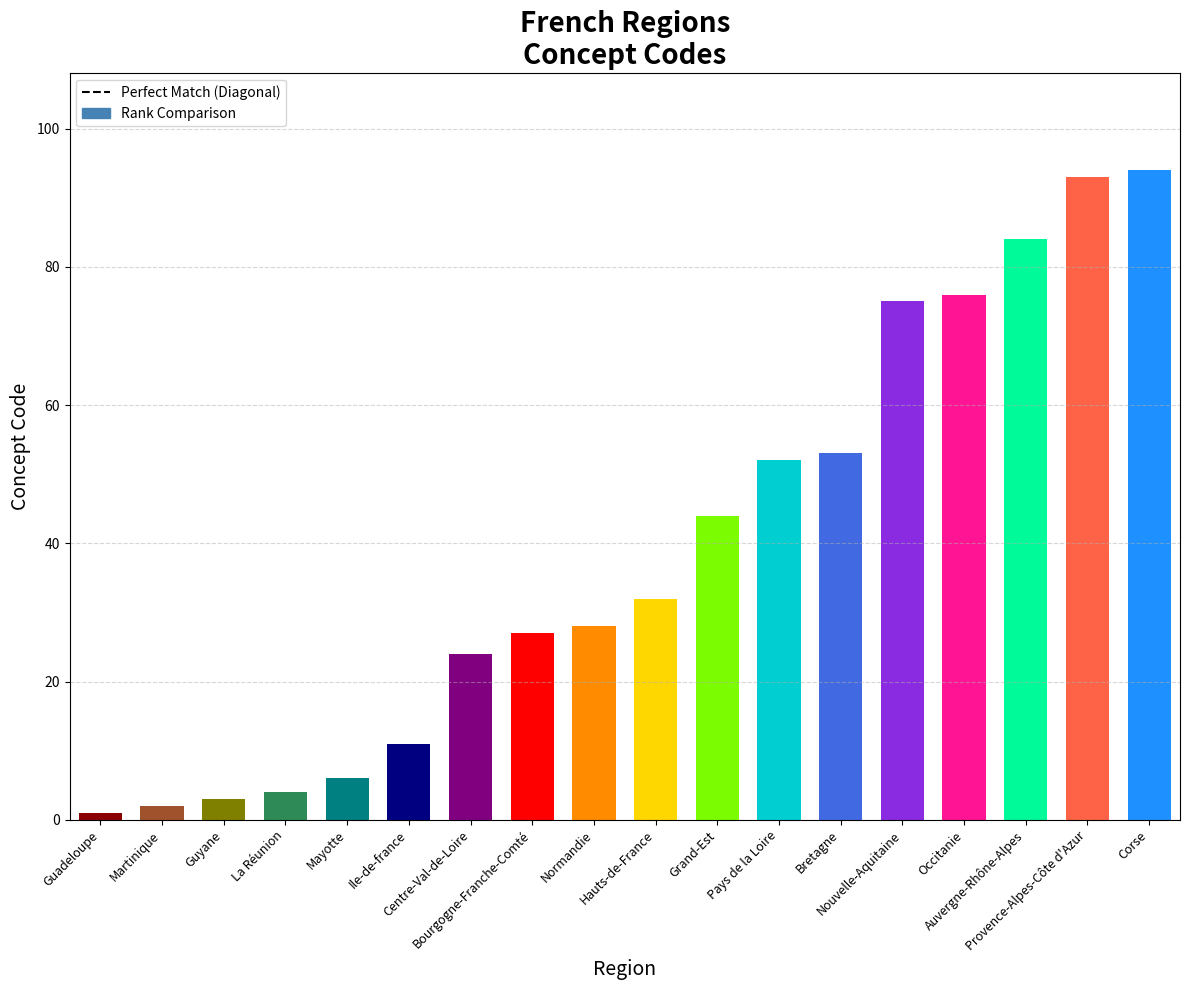

What is the sum of the values at Centre-Val-de-Loire and Guadeloupe?

25